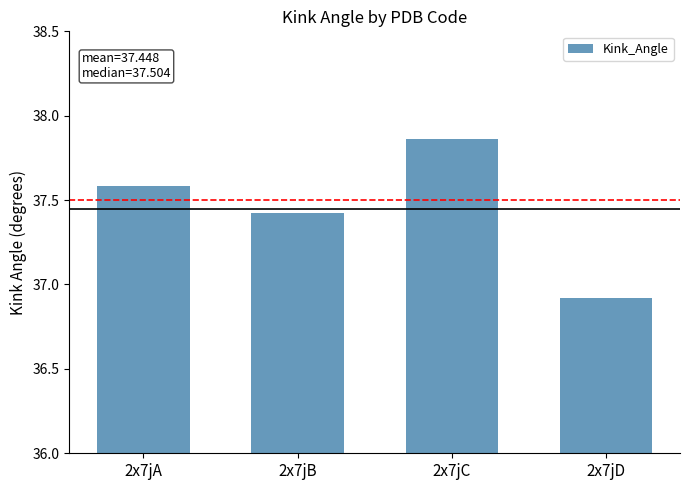

What is the difference between the values at 2x7jC and 2x7jA?

0.3